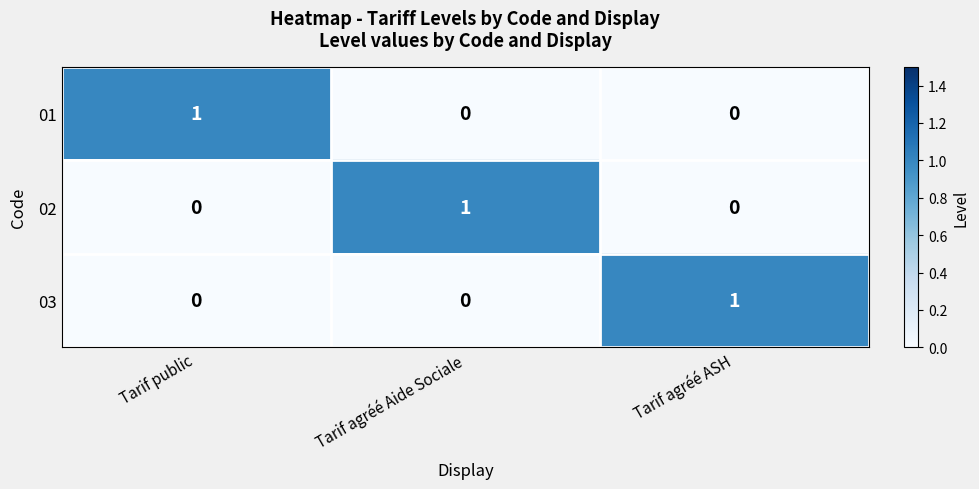

Is it true that 01 equals 0 at Tarif agréé Aide Sociale?

True